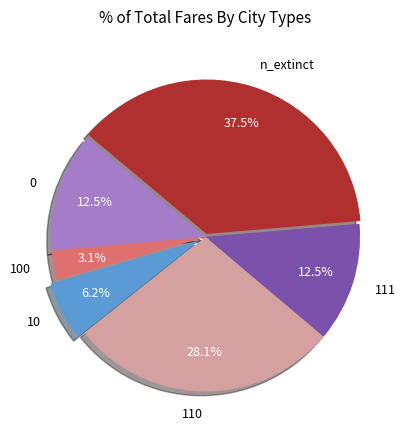

To the nearest percent, what is the difference between the largest and smallest slice percentages?

34%